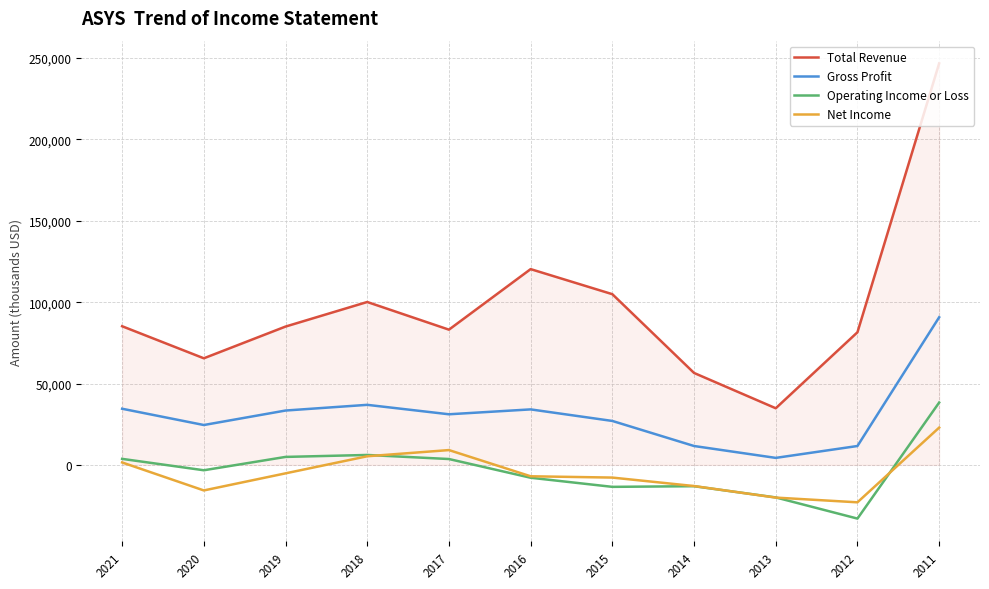

The value of Total Revenue at 2014 is 88541. True or false?

False